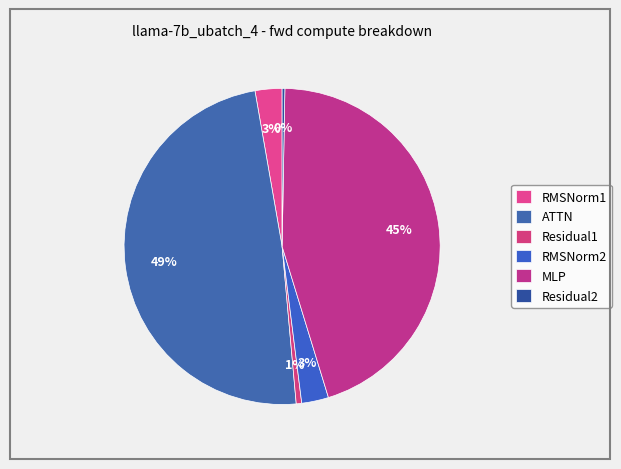

Is there any slice that represents more than half of the pie?

No